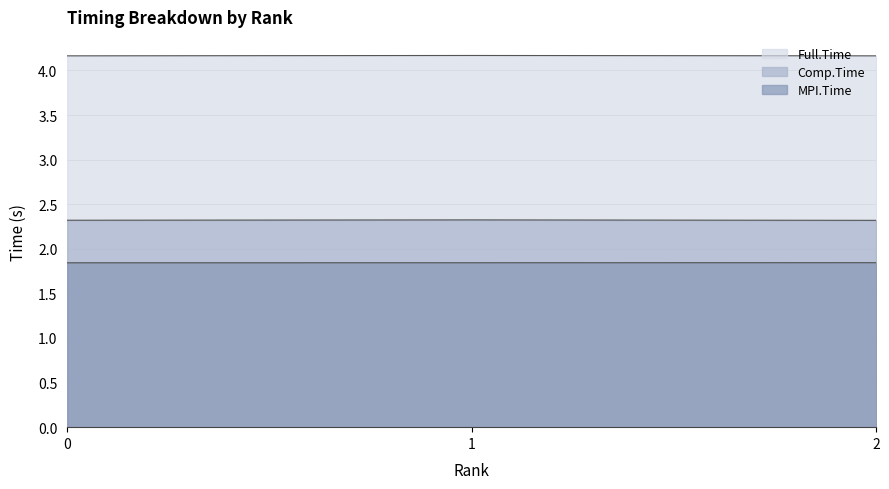

What value does the Comp.Time series have at 0?

2.3